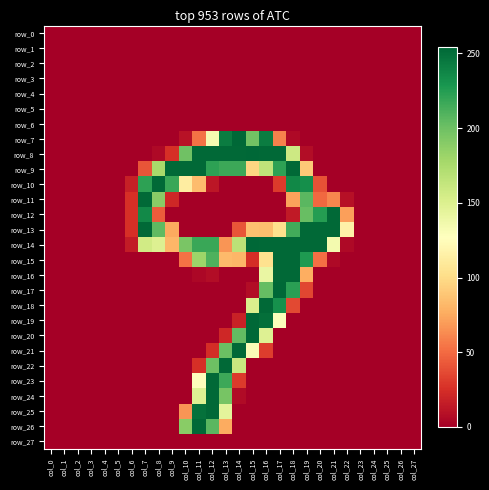

Count the number of data series in this chart.

28